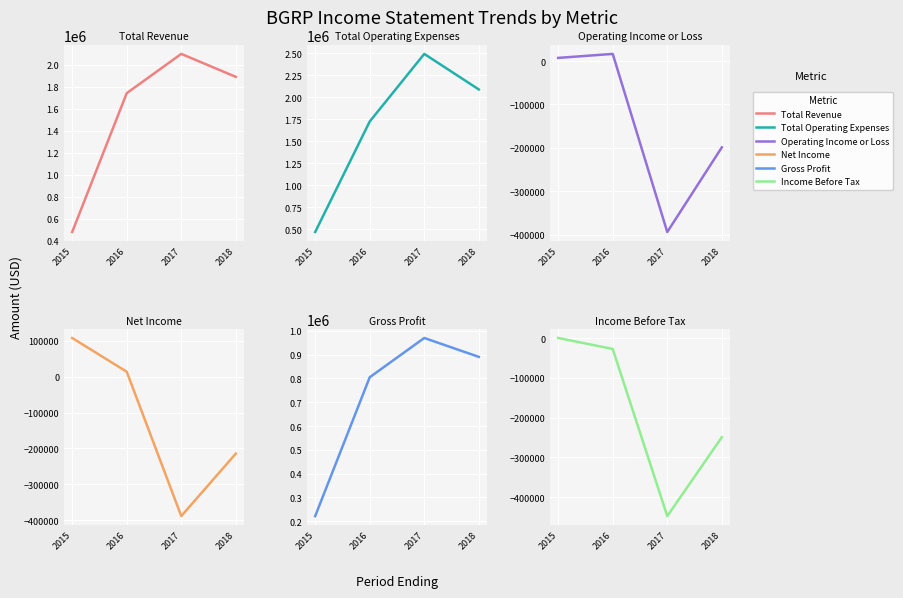

Is this an area chart (filled region under the line)?

No